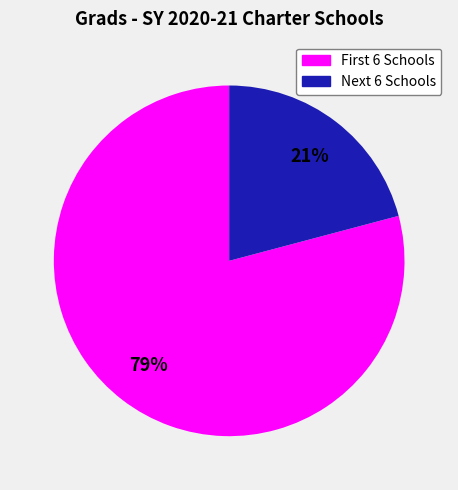

To the nearest percent, what is the difference between the largest and smallest slice percentages?

58%